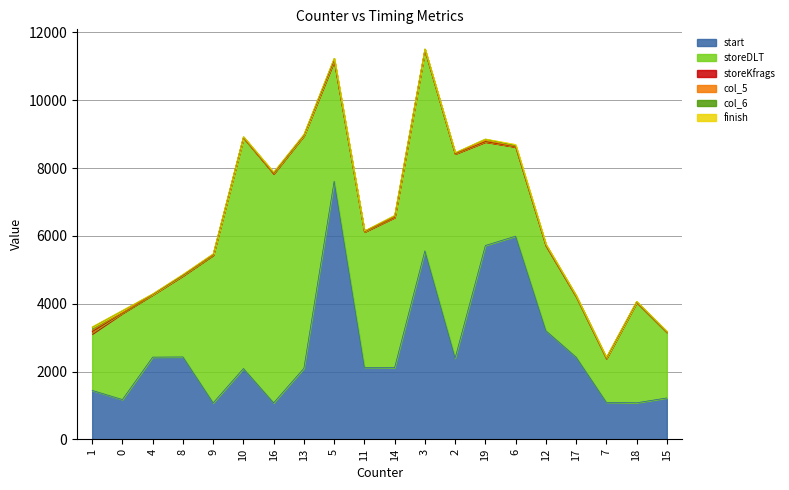

Between 10 and 3, which series saw the biggest shift?

start